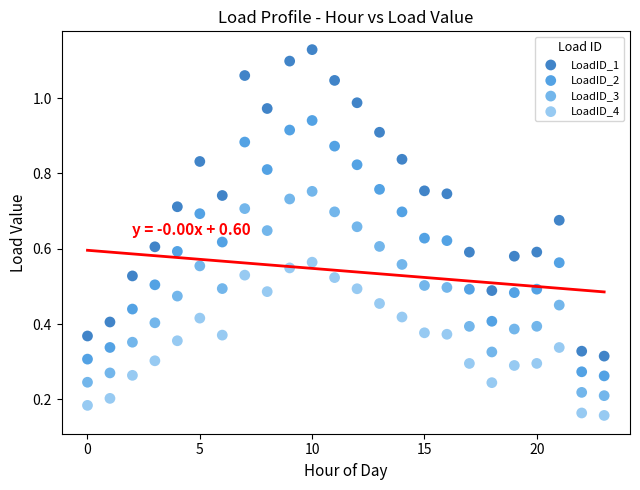

Which series has the largest Y range (max minus min)?

LoadID_1